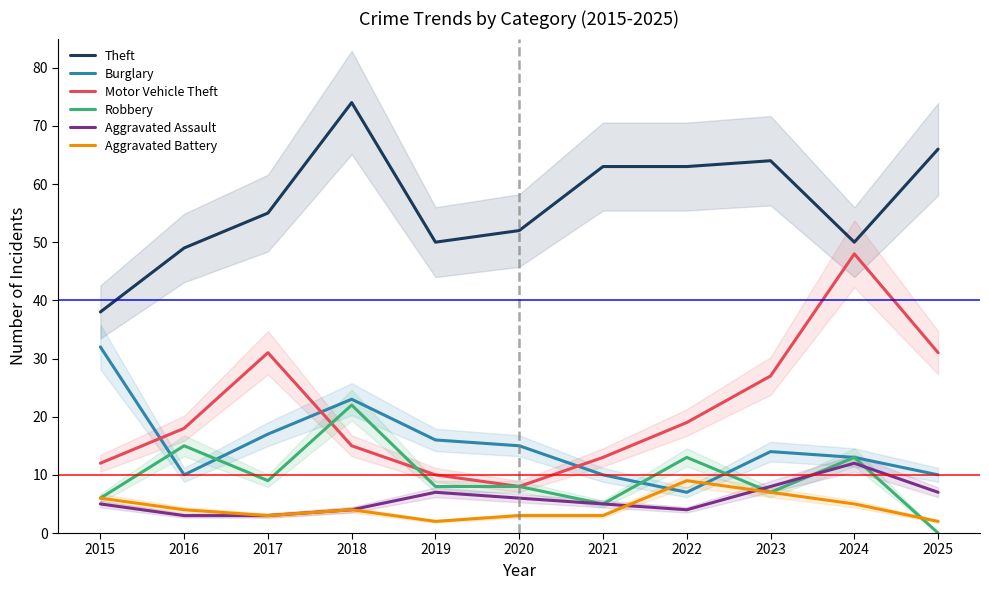

What is the difference between the second highest and minimum values in the Burglary series?

16